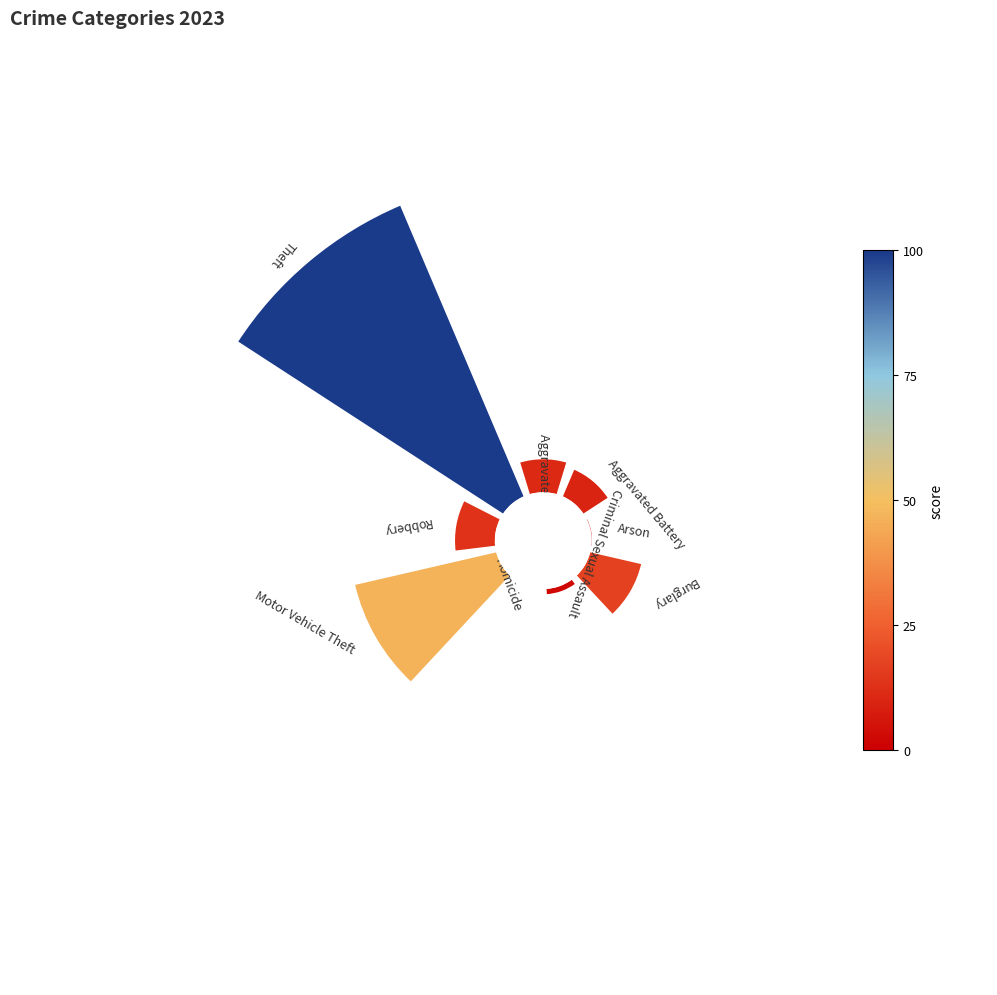

How many segments does this pie chart have?

9